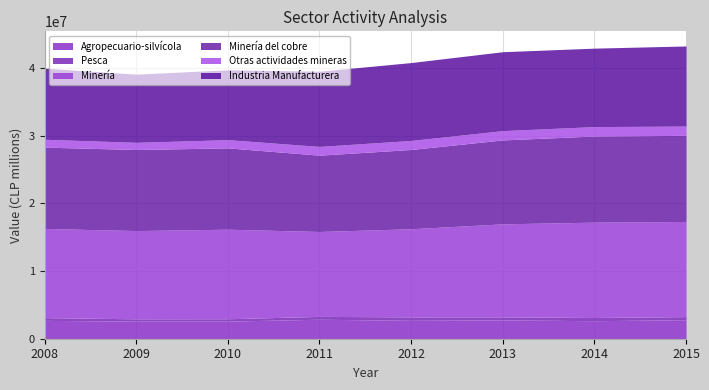

The Minería del cobre series shows 11703190 at 2012. True or false?

True